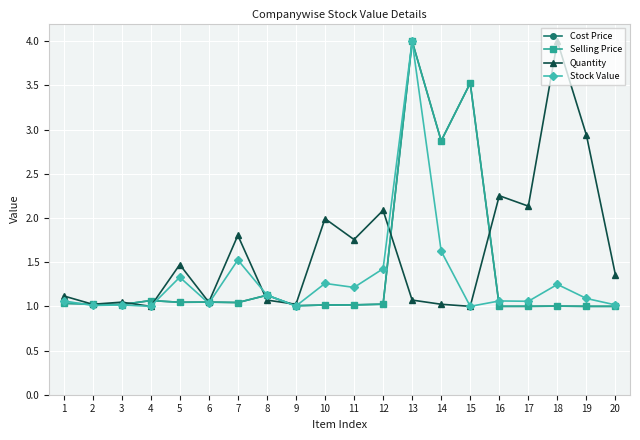

True or false: Stock Value has more than 0 points higher than both neighbors.

True